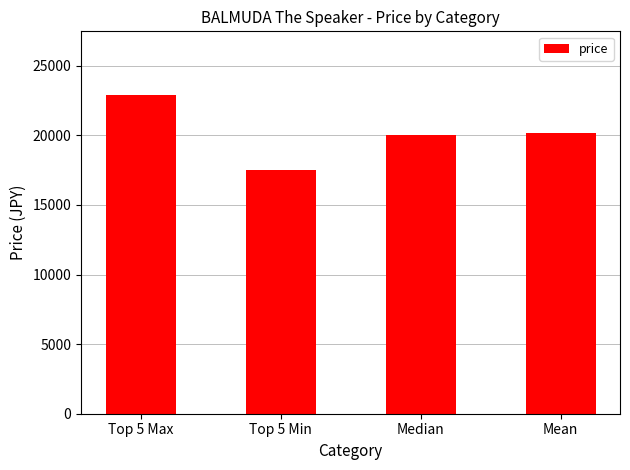

What is the difference between the values at Top 5 Min and Top 5 Max?

5416.0